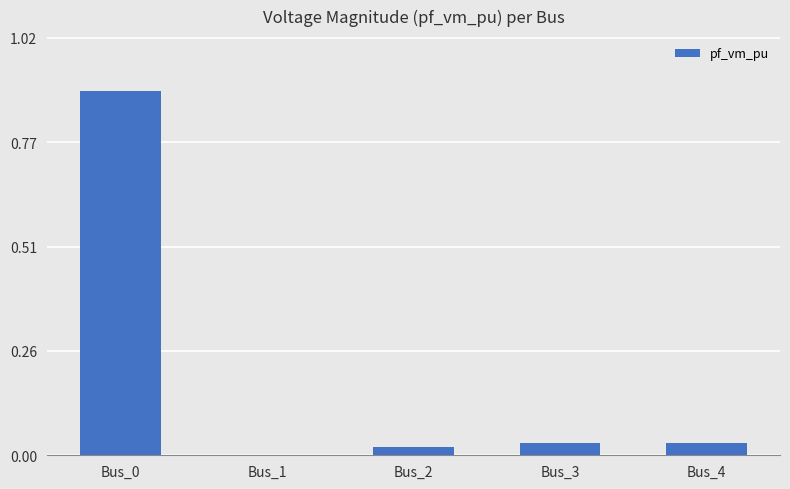

What is the maximum value shown in the chart?

0.9